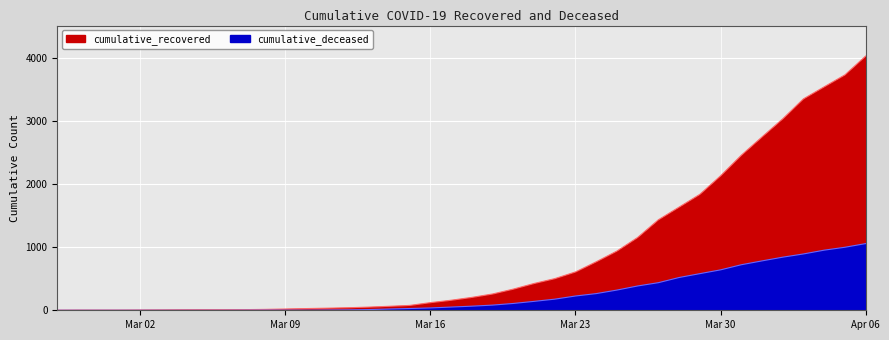

Which series has the largest total across all categories?

cumulative_recovered